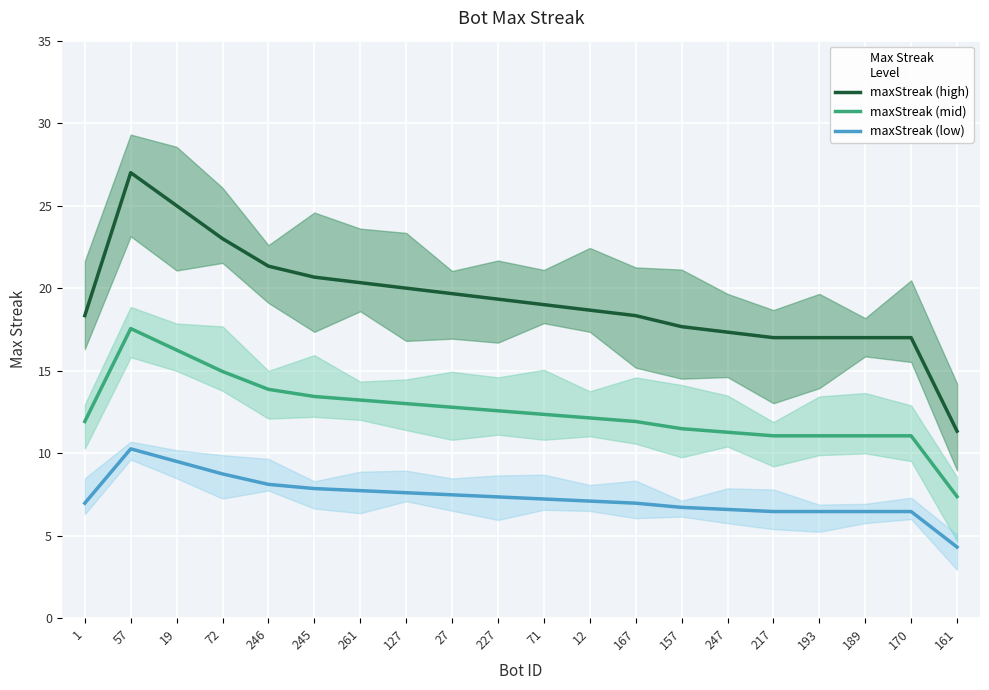

True or false: maxStreak (mid) and maxStreak (low) cross at least once.

False